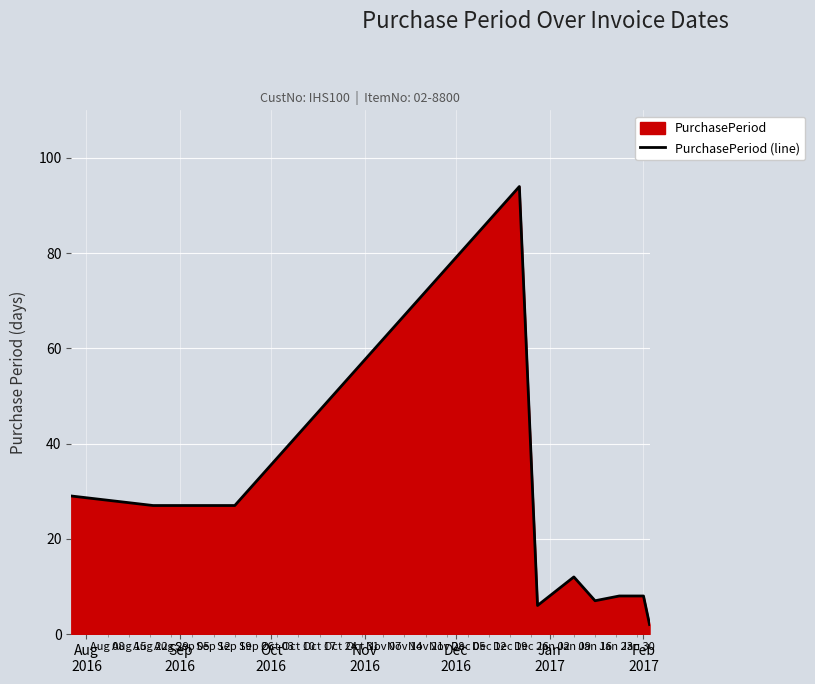

What is the maximum value shown in the chart?

94